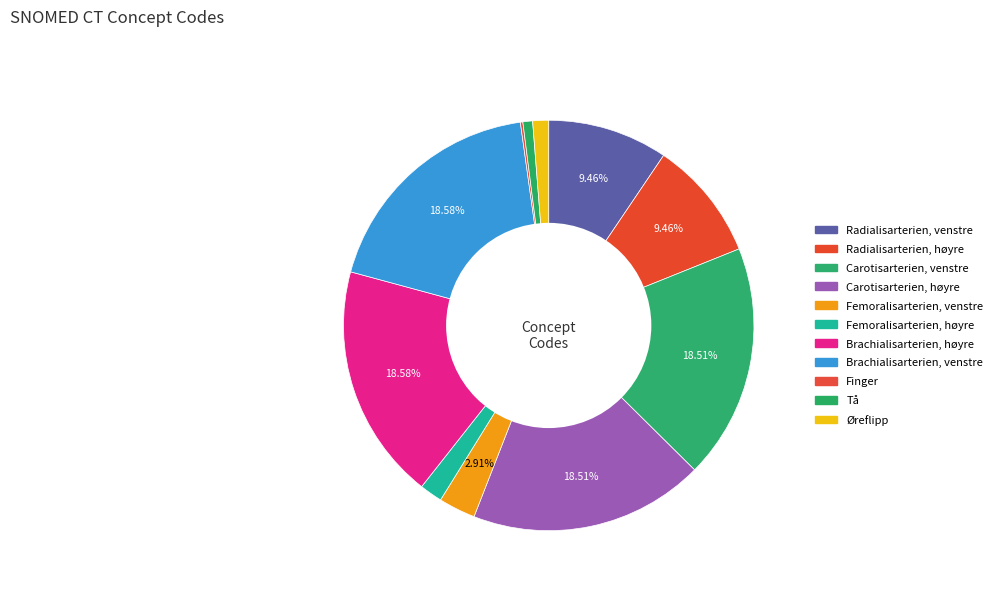

Which slice is the largest?

Brachialisarterien, høyre